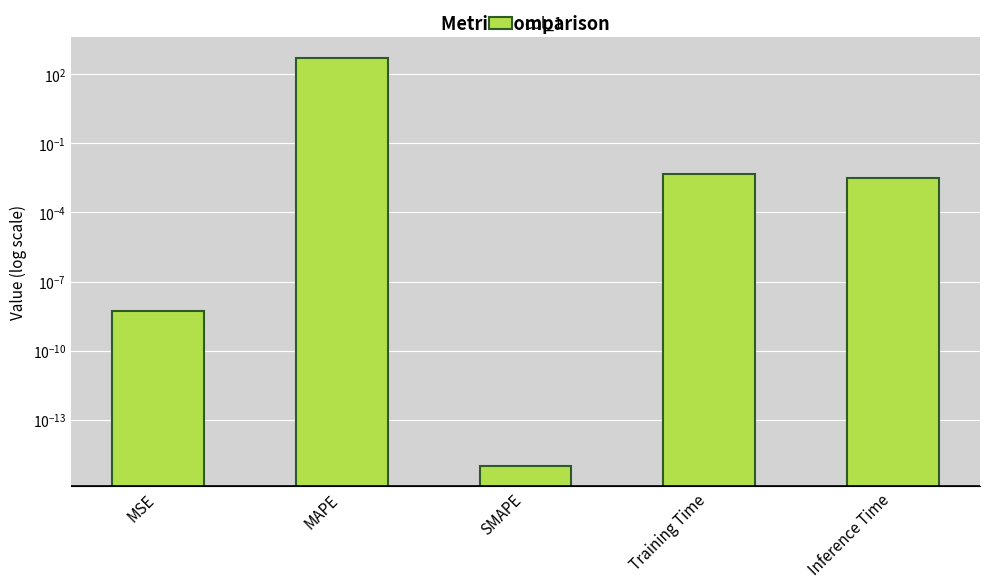

Reading right to left, transcribe all the data shown in this chart.

0.0	0.0	0.0	523.4	0.0